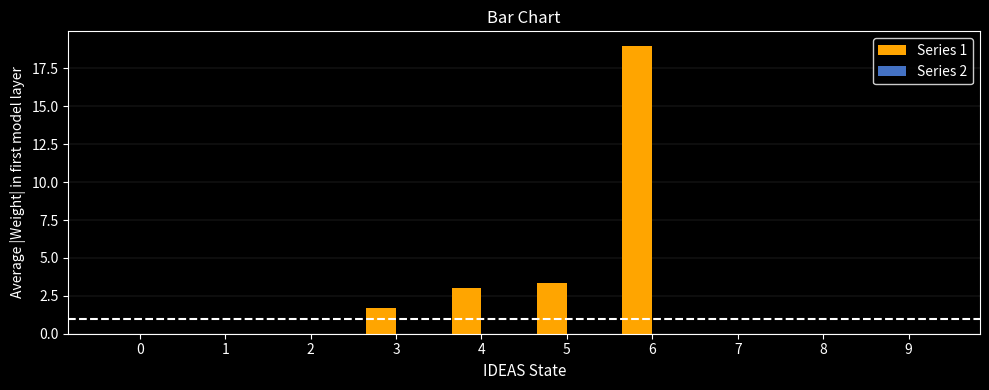

What is the greatest value displayed?

19.0